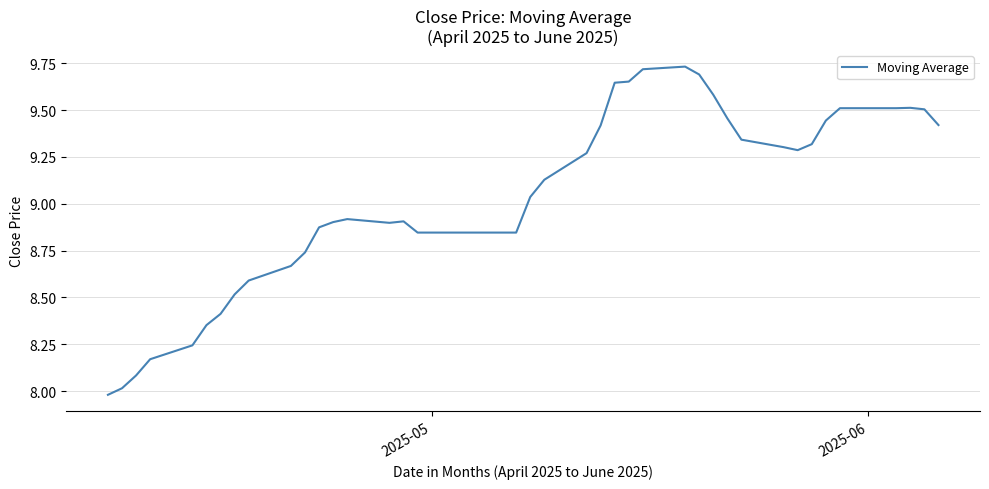

What is the difference between the maximum and minimum values?

1.8